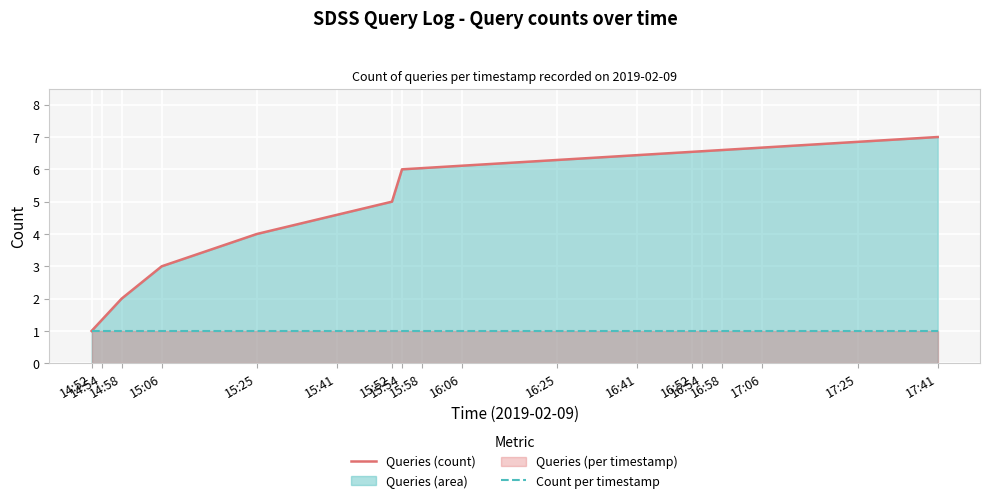

True or false: Queries (count) and Count per timestamp cross at least once.

False